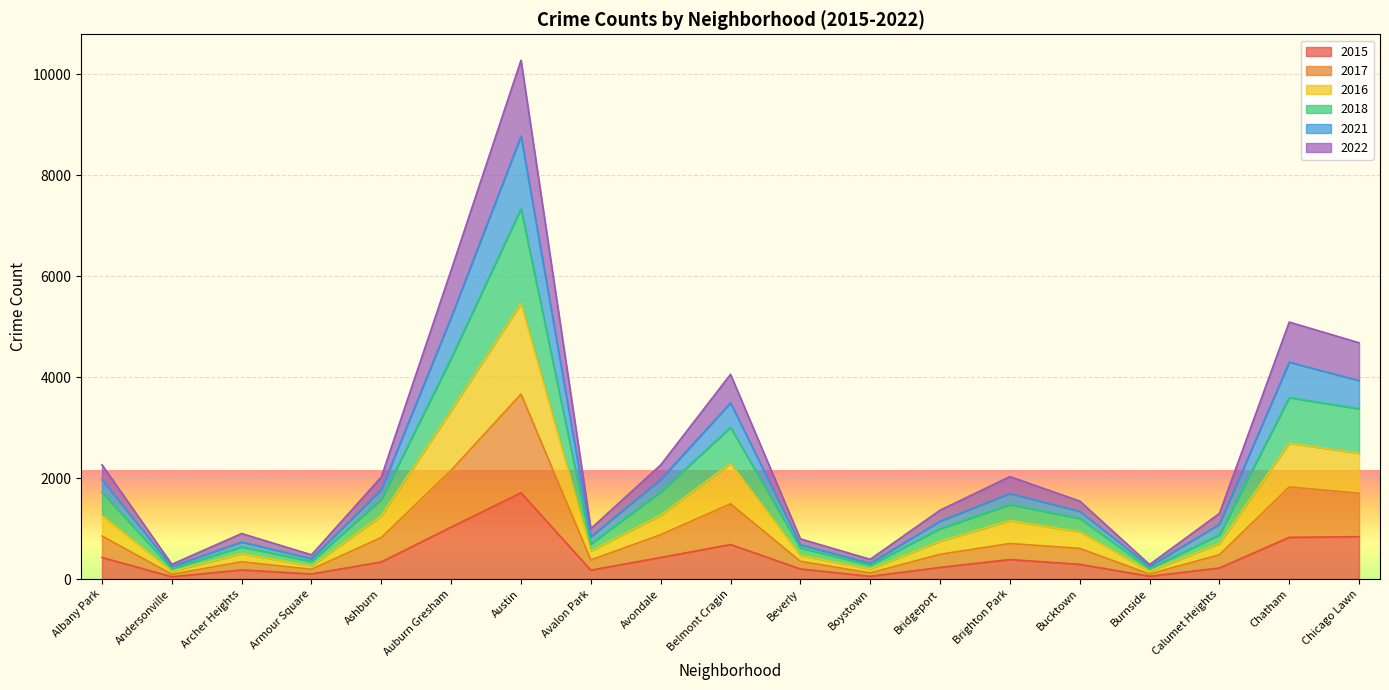

Which category has the lowest value in the 2015 series?

Andersonville